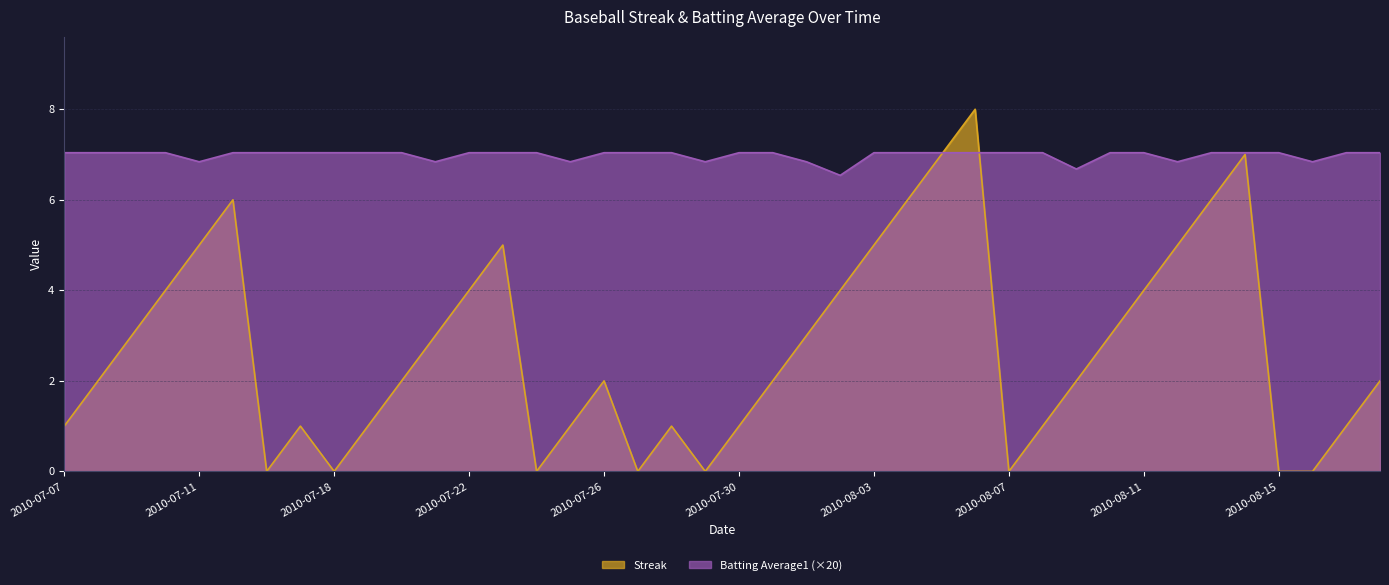

How many data points in Streak are above 2?

18